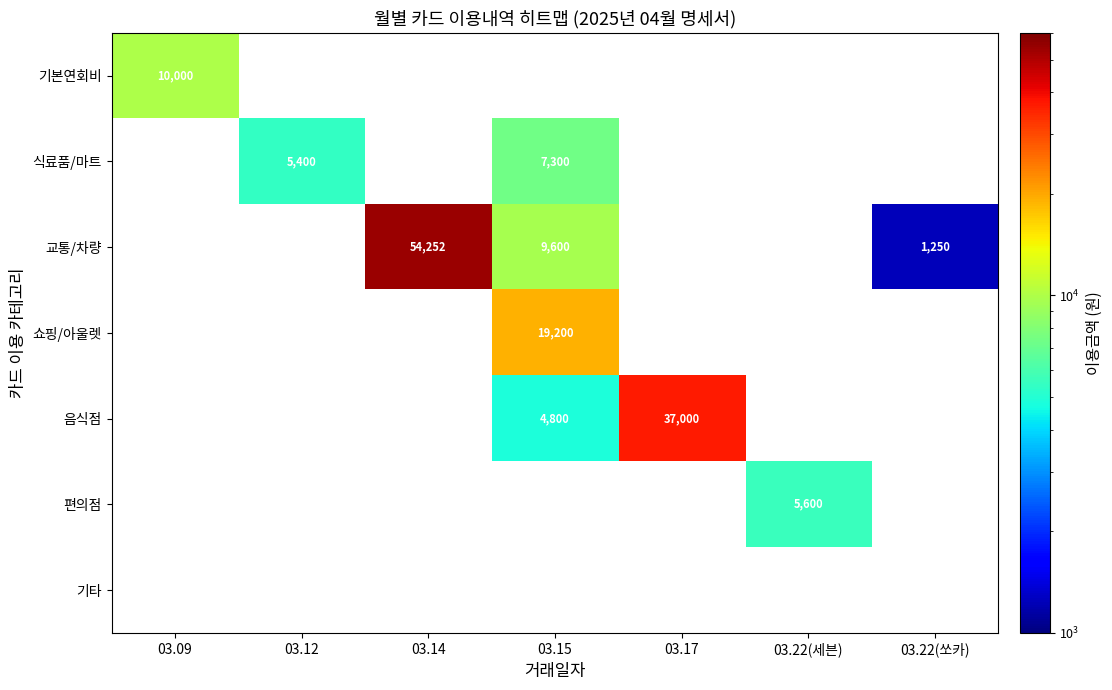

At which category does the chart reach its minimum across all series?

03.22(쏘카)